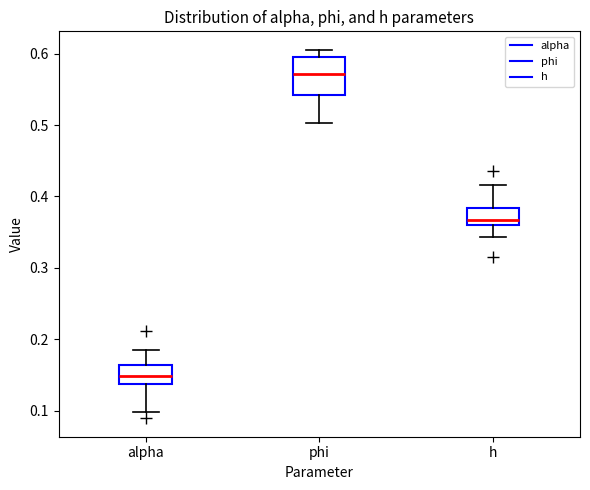

Which box's median line is the highest?

phi